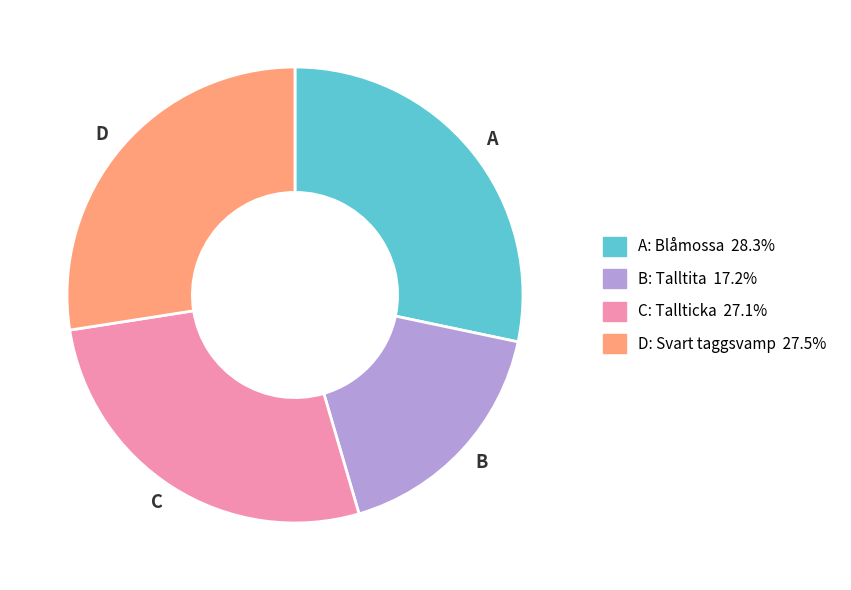

Which slice is the smallest?

B